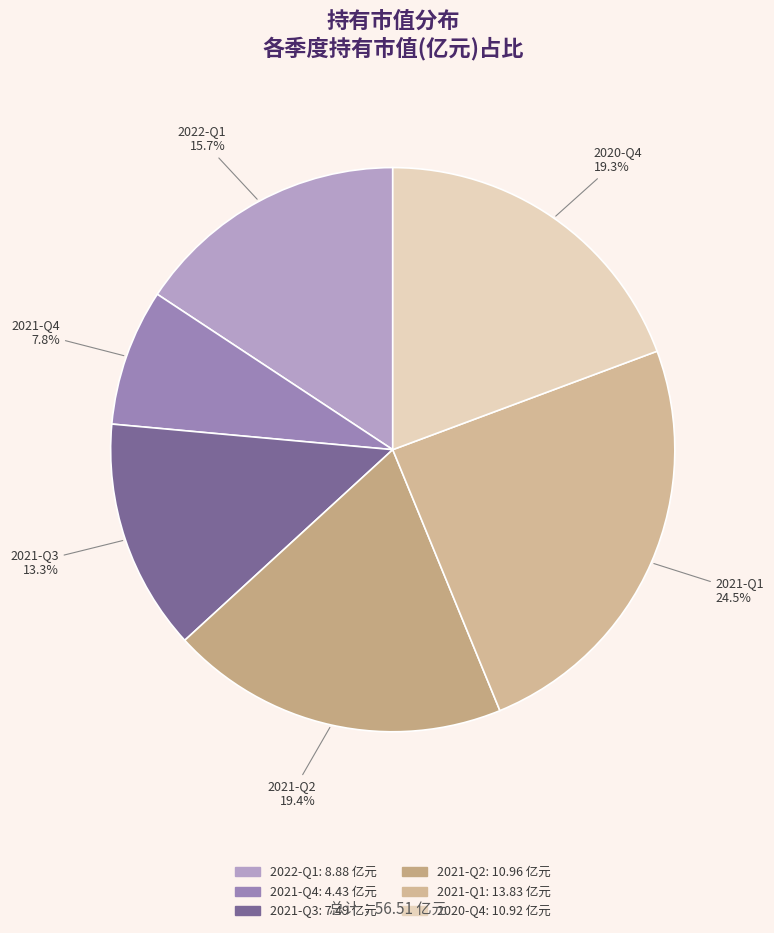

True or false: 2021-Q4 accounts for 8% of the total.

True